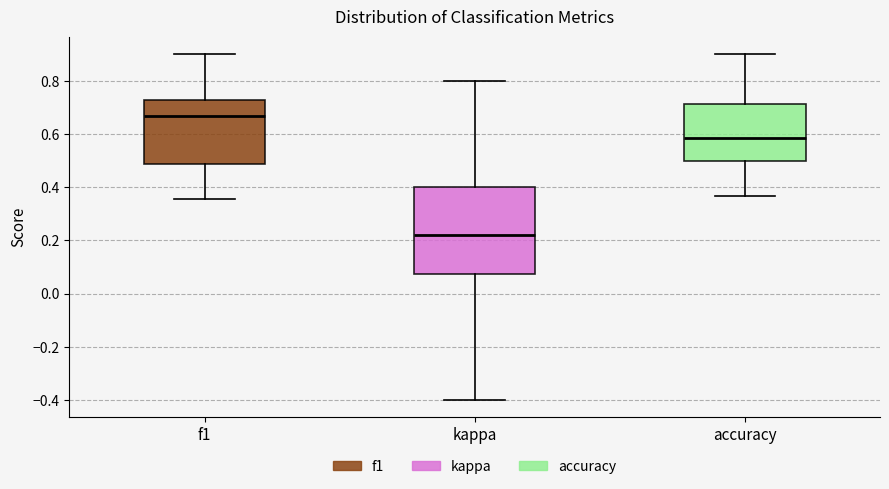

Which box is the tallest, from its lower edge to its upper edge?

kappa